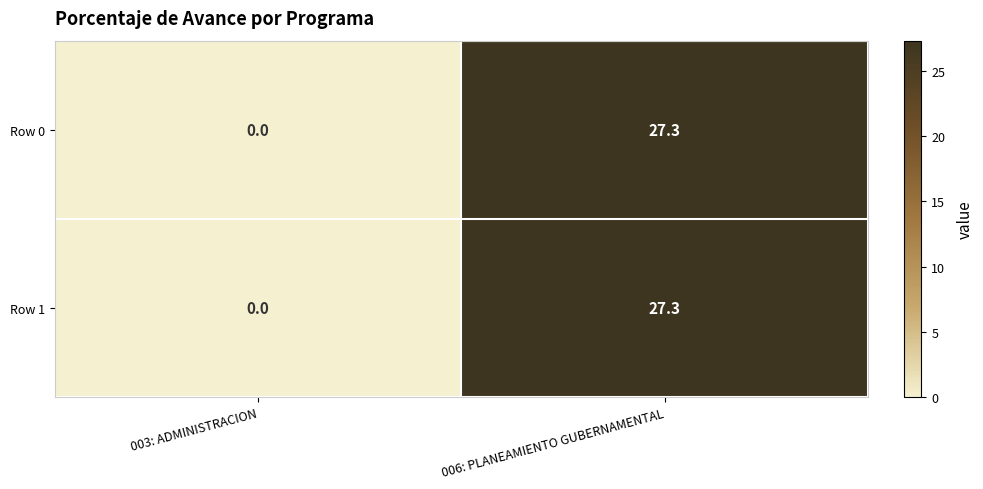

Where does the Row 0 series first go above 27?

006: PLANEAMIENTO GUBERNAMENTAL